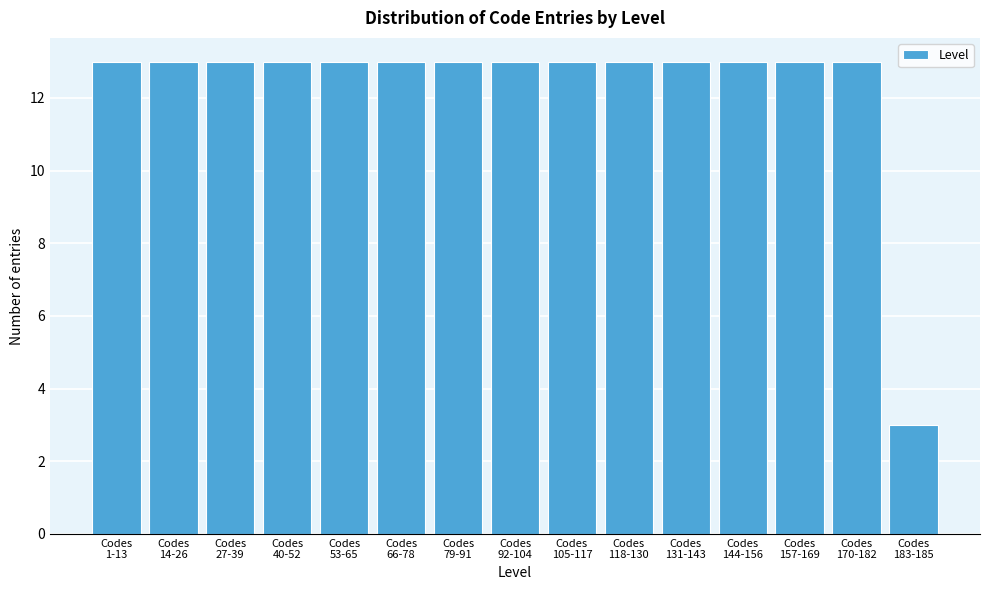

Reading left to right, extract all data points from this chart.

13	13	13	13	13	13	13	13	13	13	13	13	13	13	3